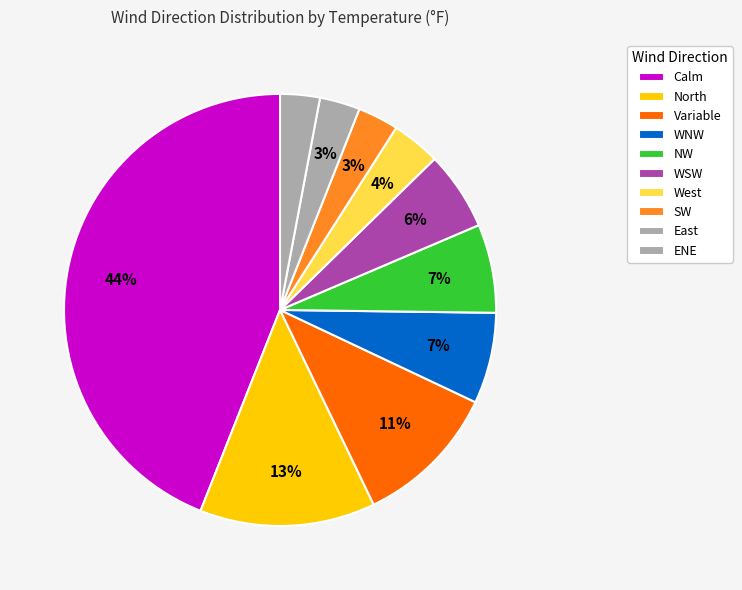

Is there any slice that represents more than half of the pie?

No